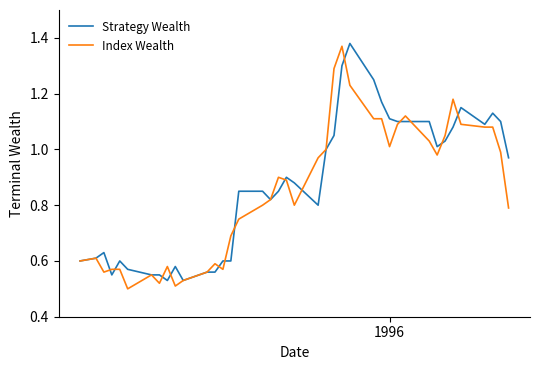

What are all the series names shown in the legend?

Strategy Wealth, Index Wealth